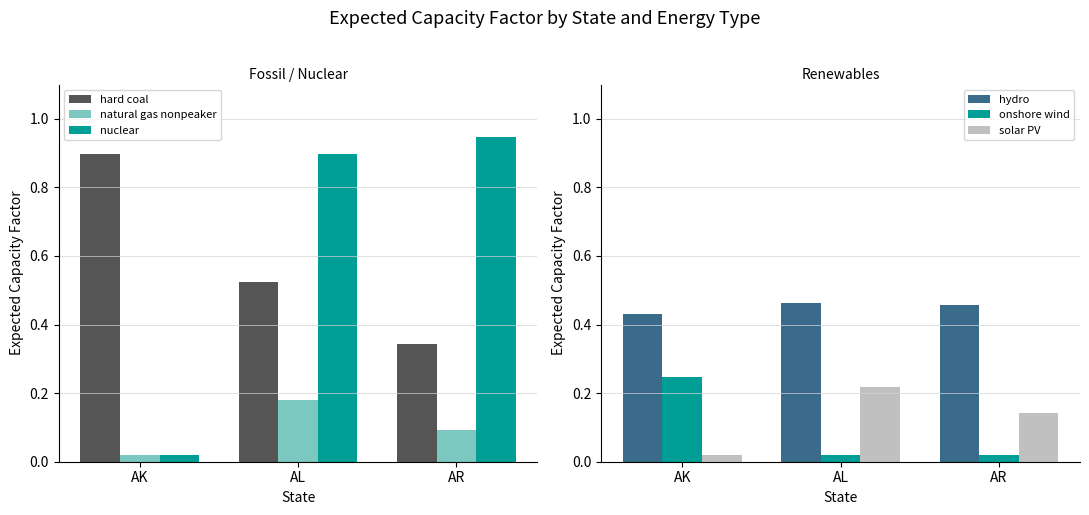

What is the highest value of the onshore wind series?

0.2